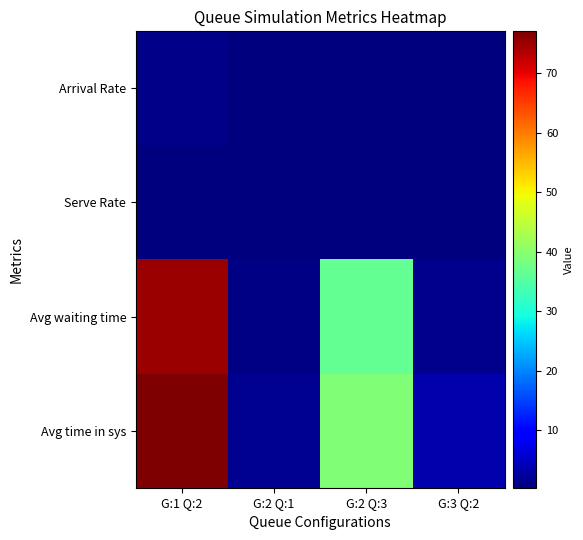

List the series in order of their peak value, lowest first.

Serve Rate, Arrival Rate, Avg waiting time, Avg time in sys